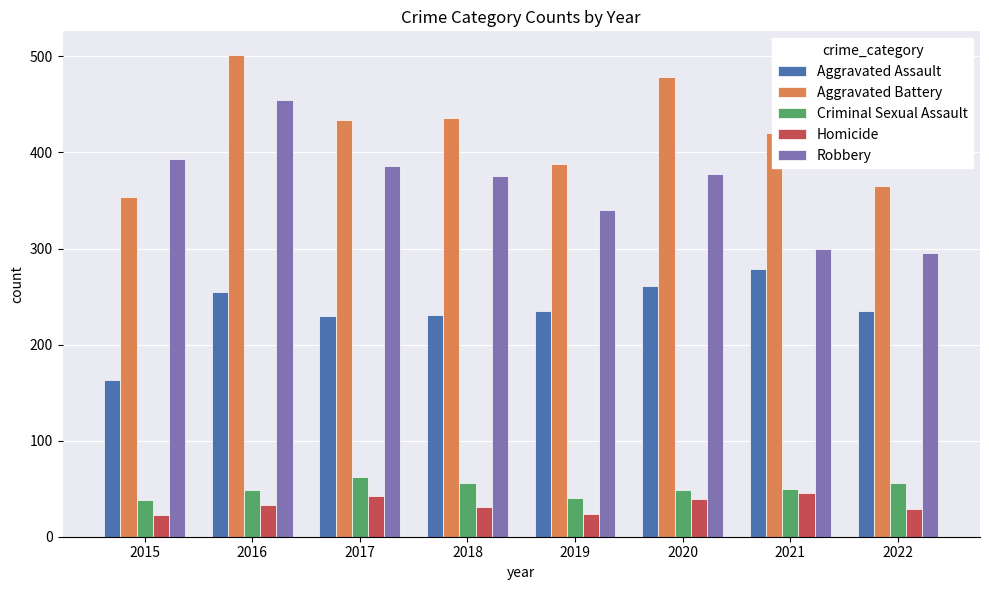

How many categories are shown in the chart?

8